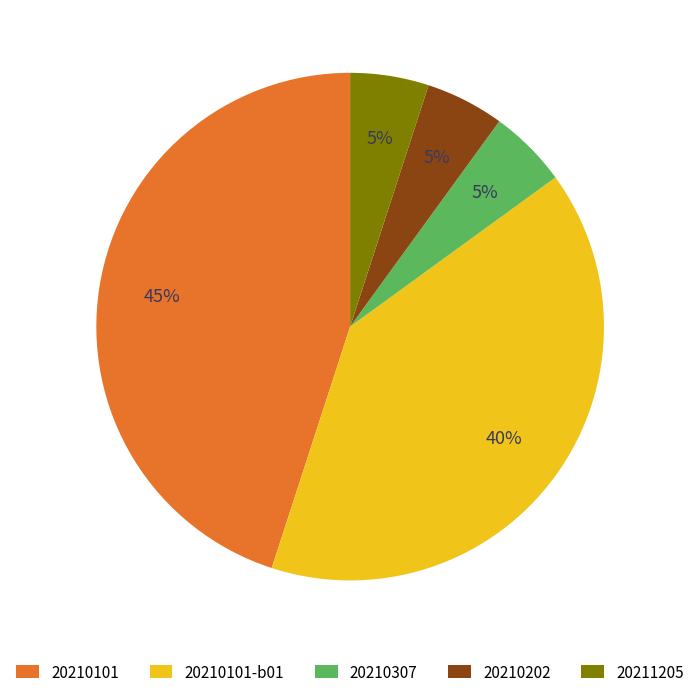

True or false: 20210101 accounts for 7% of the total.

False